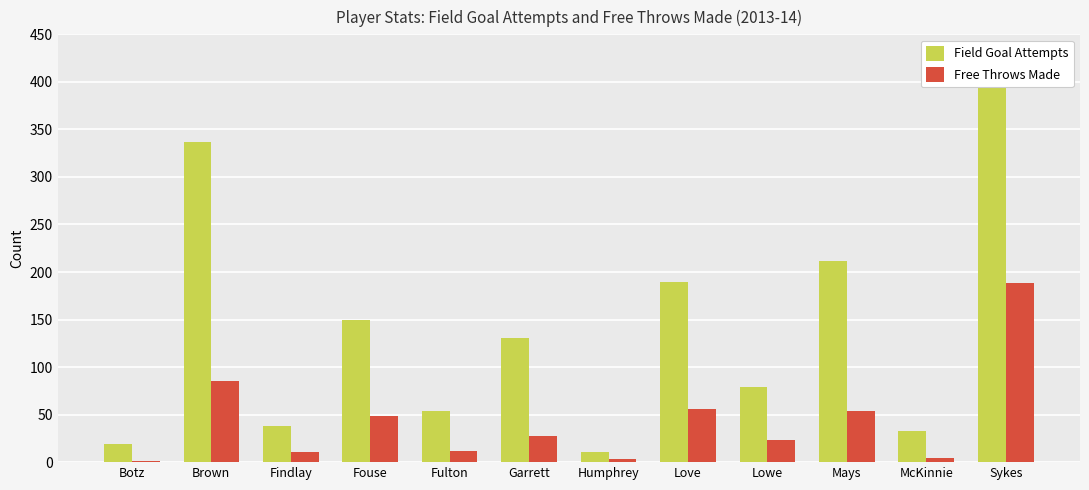

What is the difference between the second highest and minimum values in the Field Goal Attempts series?

326